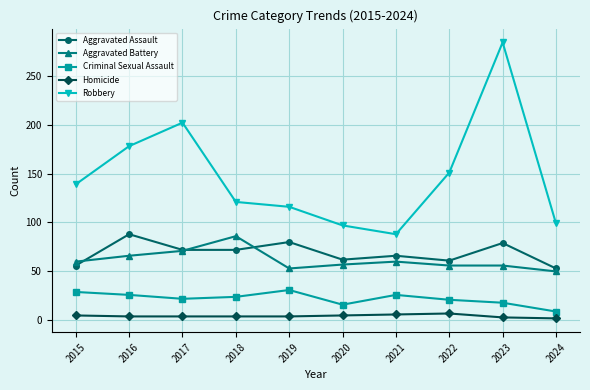

True or false: Homicide and Robbery intersect in this chart.

False